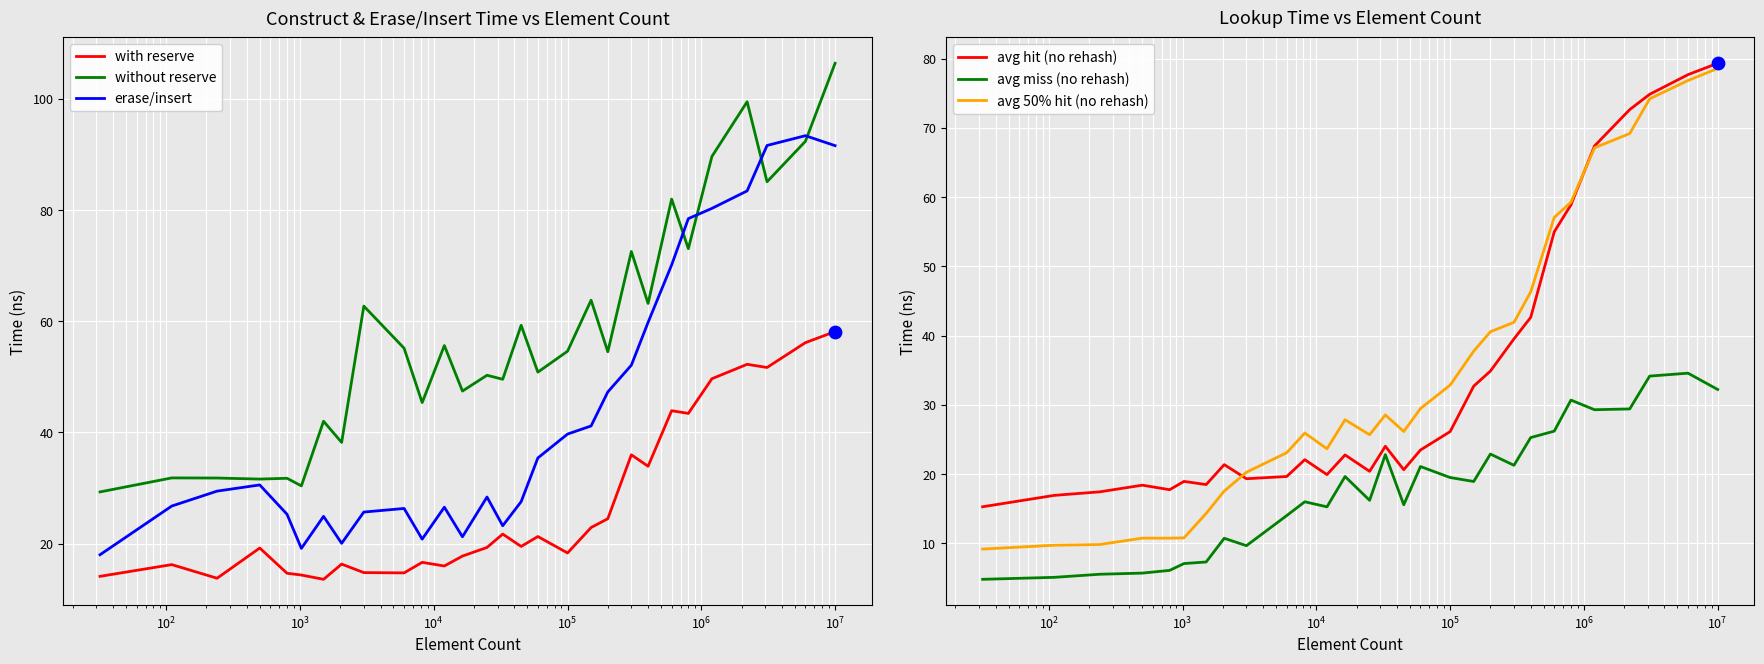

Which series has the largest total across all categories?

without reserve